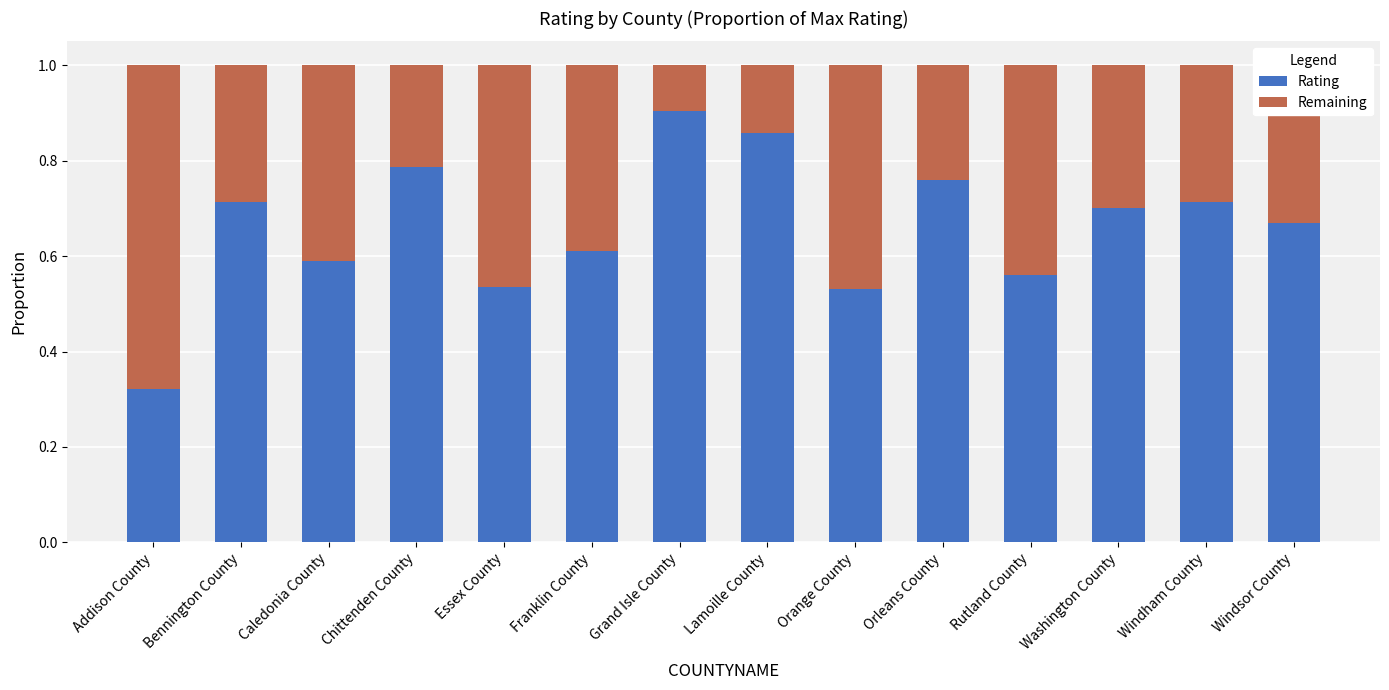

Are the bars horizontal?

No